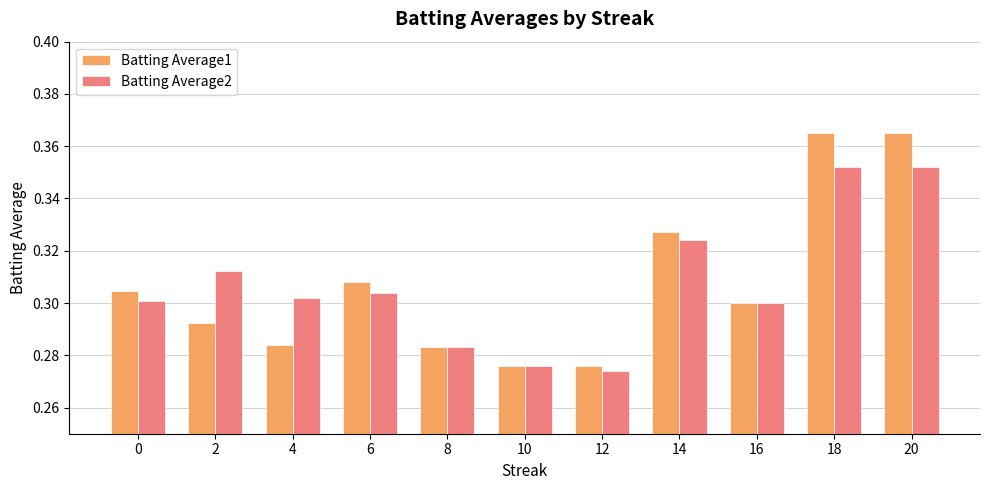

Count the number of data series in this chart.

2